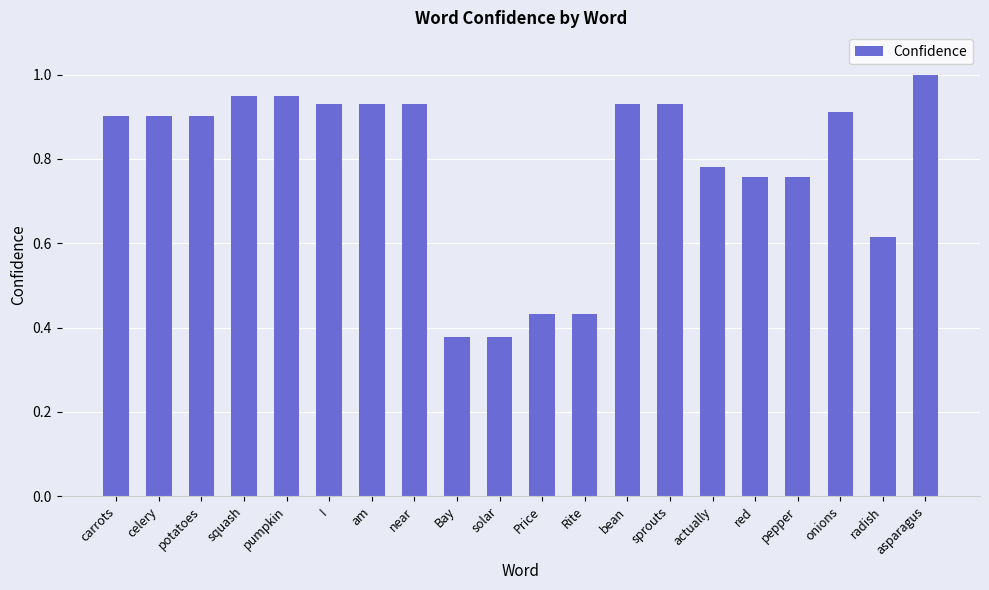

What is the label of the 1st bar from the right?

asparagus